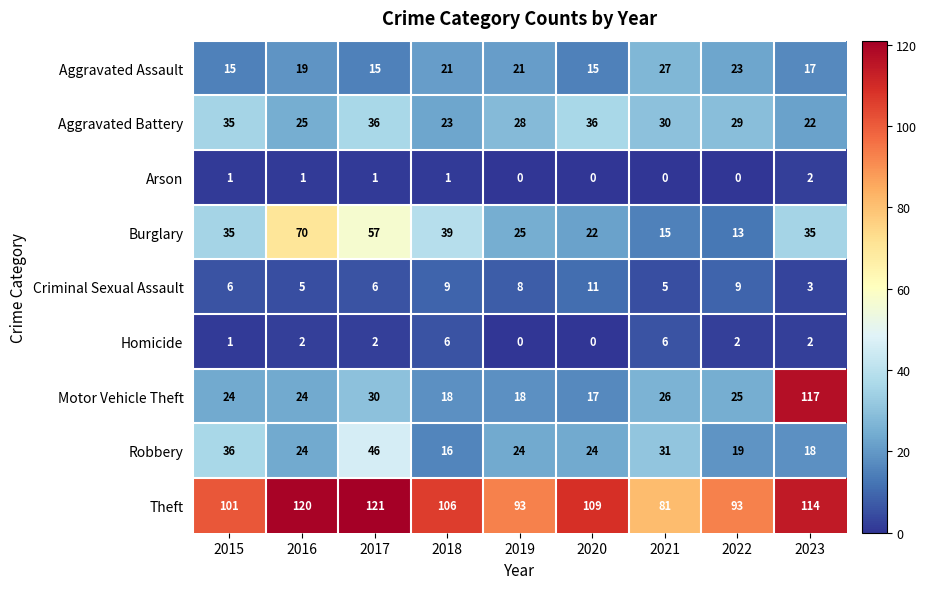

What is the sum of all Criminal Sexual Assault values?

62